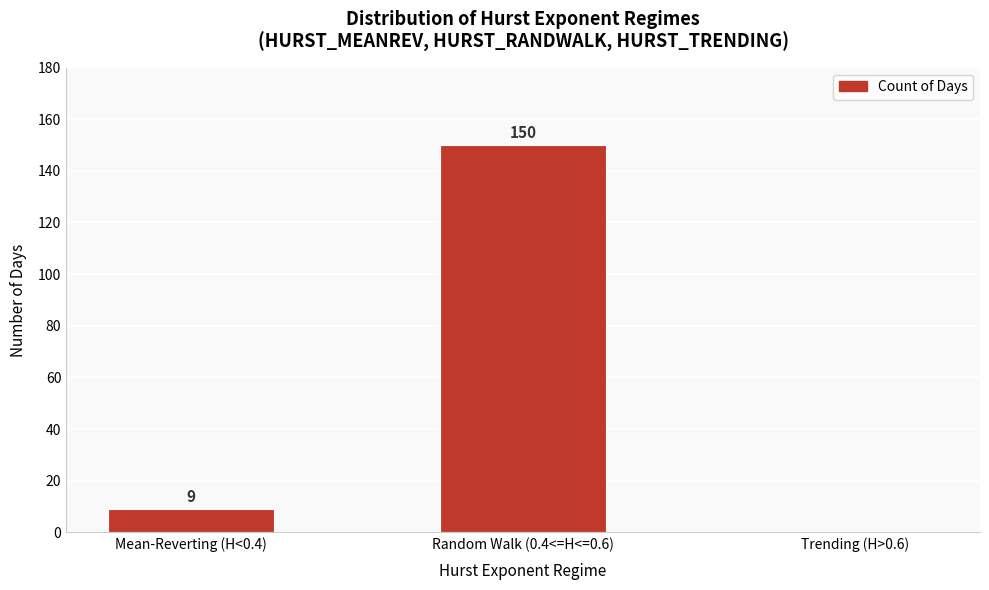

Reading right to left, what are all the values shown in this chart?

Trending (H>0.6)=0	Random Walk (0.4<=H<=0.6)=150	Mean-Reverting (H<0.4)=9